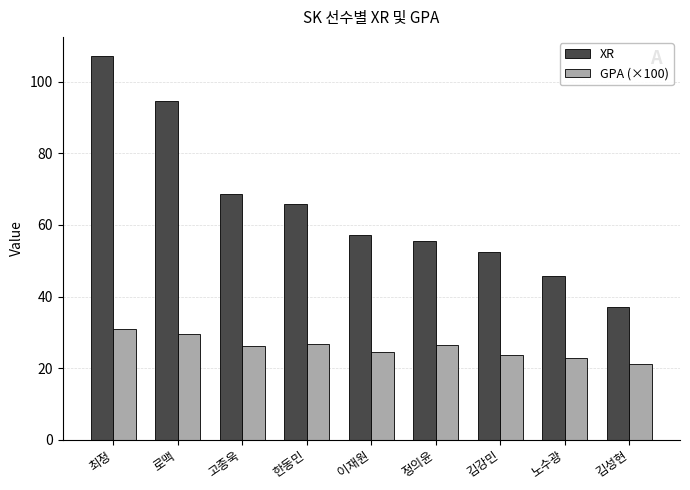

What is the spread (max minus min) of values at 노수광?

22.9